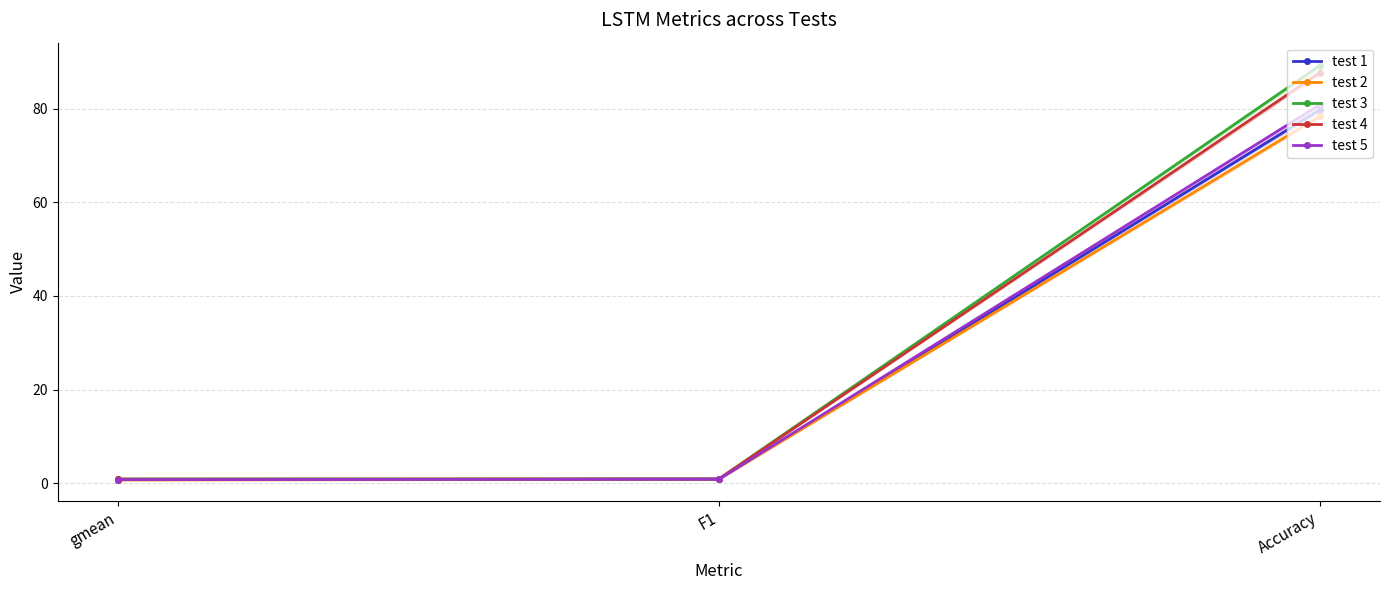

List the series in order of their peak value, highest first.

test 3, test 4, test 5, test 1, test 2